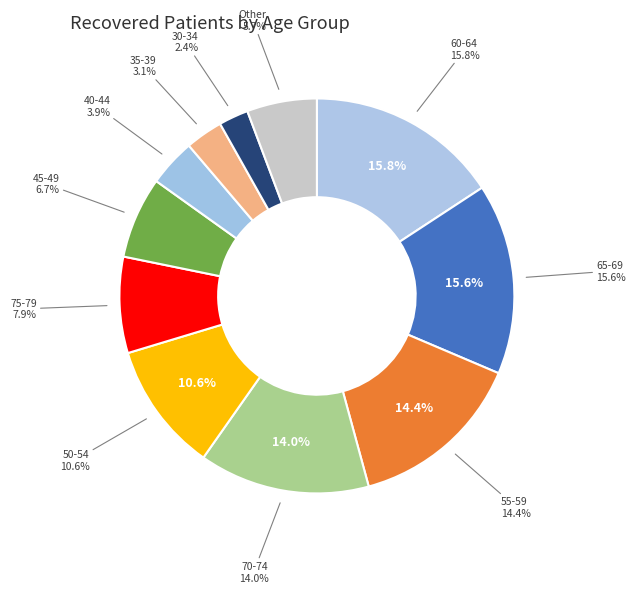

Is there a majority slice in this chart?

No